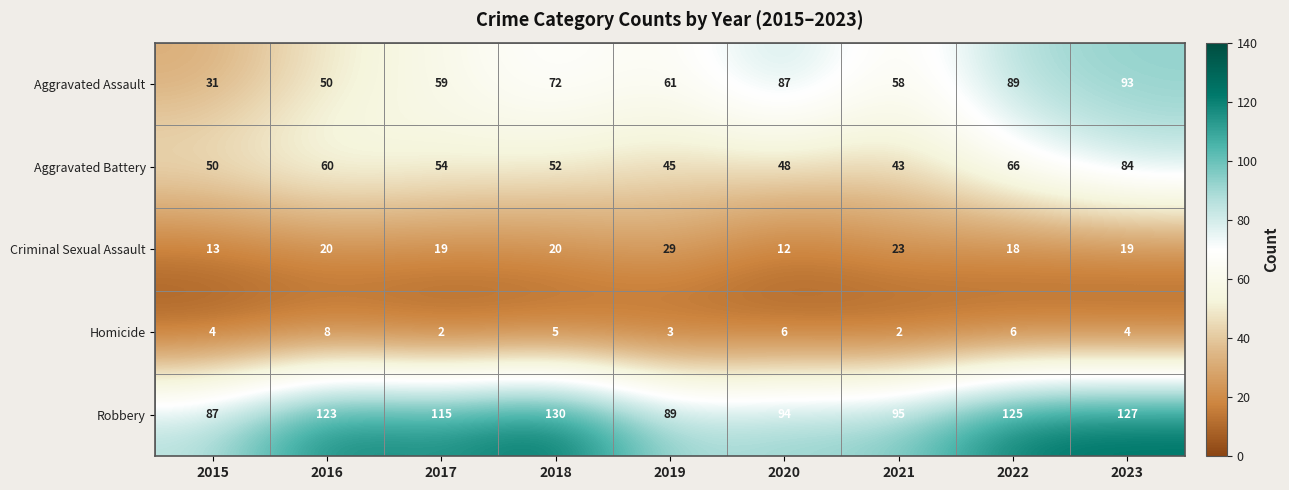

Which series changed the most between 2017 and 2023?

Aggravated Assault